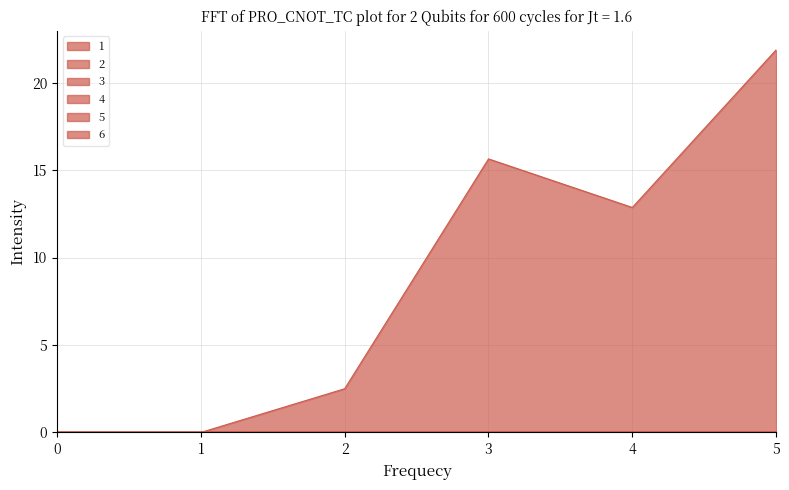

True or false: 6 has more than 0 points higher than both neighbors.

False